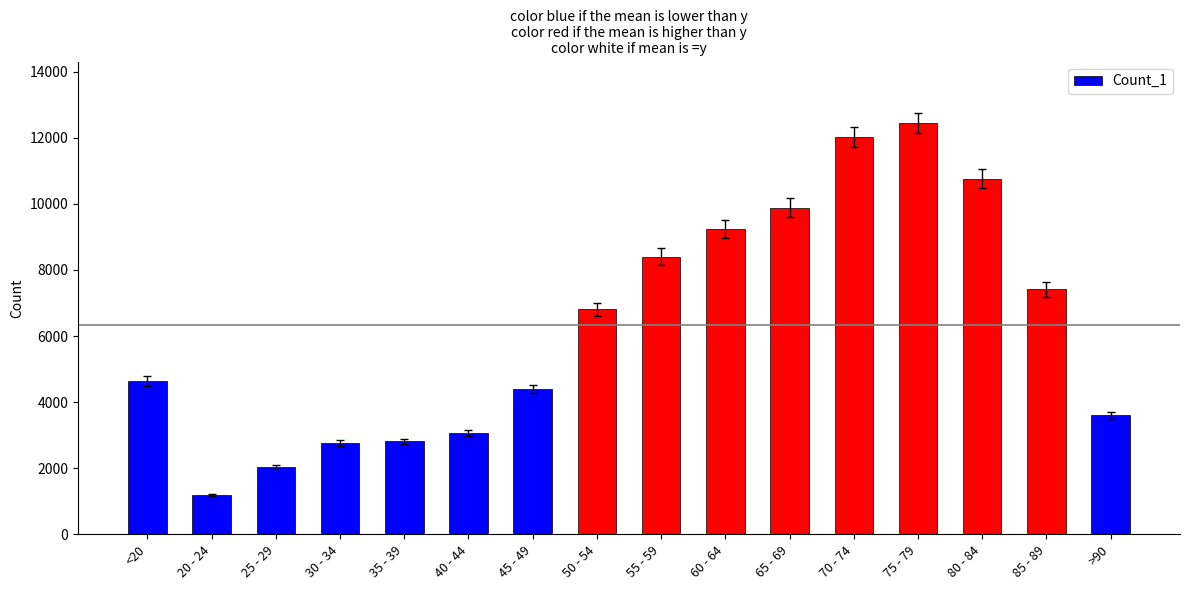

What is the value of the 14th bar from the left?

10764